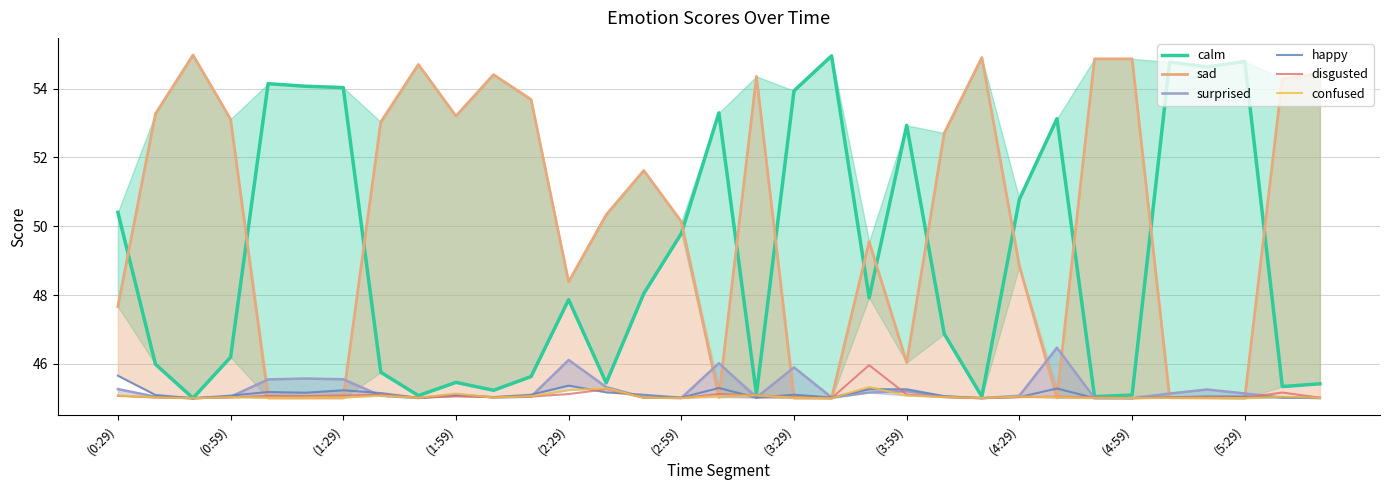

What is the lowest value of the disgusted series?

45.0